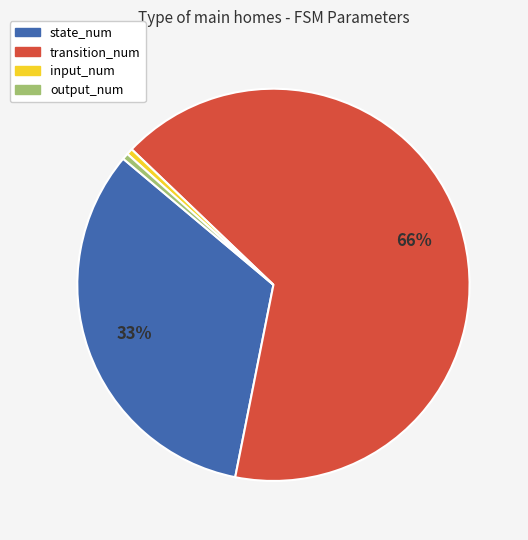

To the nearest percent, what is the average slice percentage?

25%